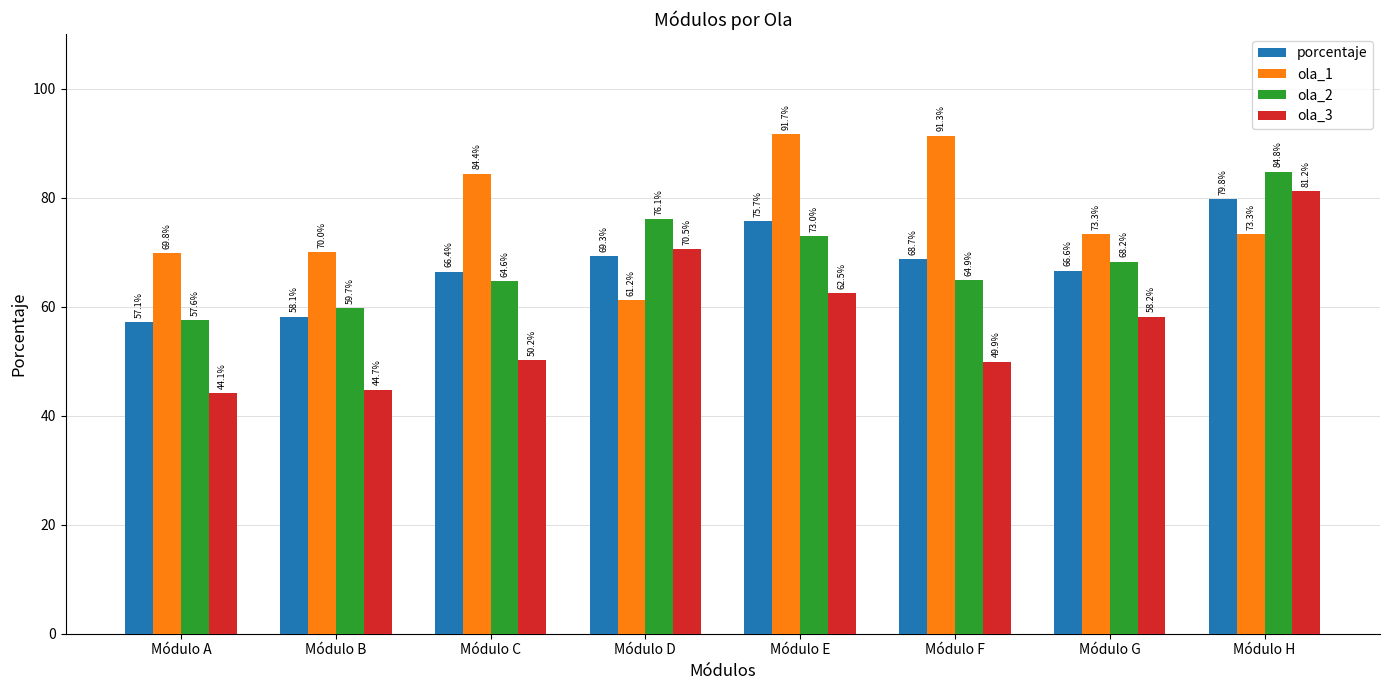

How many data points in ola_1 are less than 73?

3